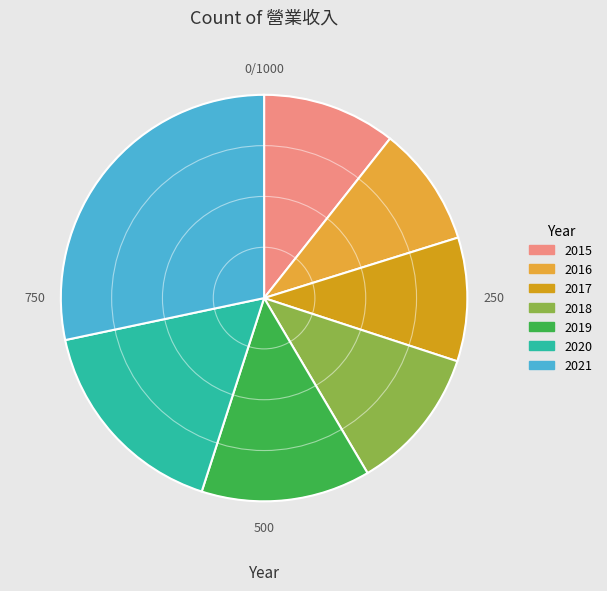

How many slices are in this pie chart?

7